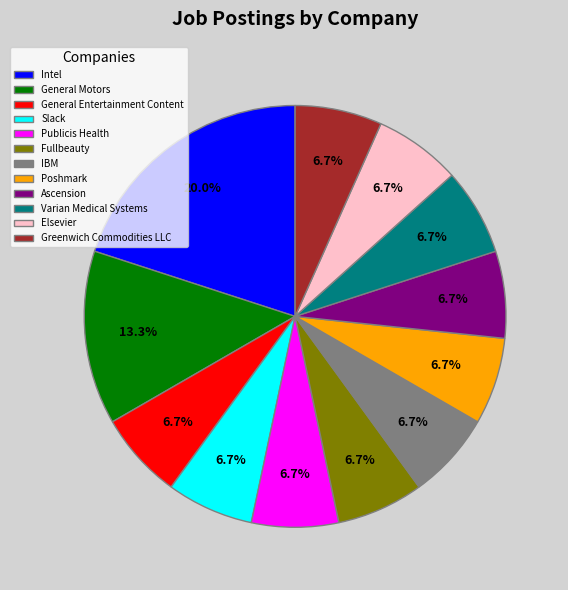

To the nearest percent, what is the average slice percentage?

8%